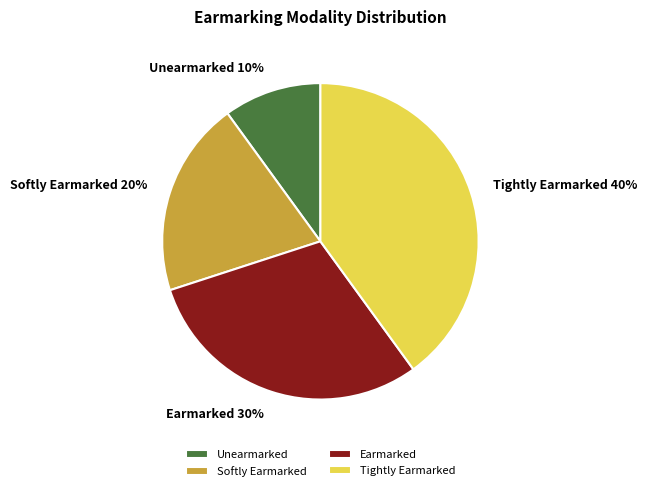

Which slice is the largest?

Tightly Earmarked